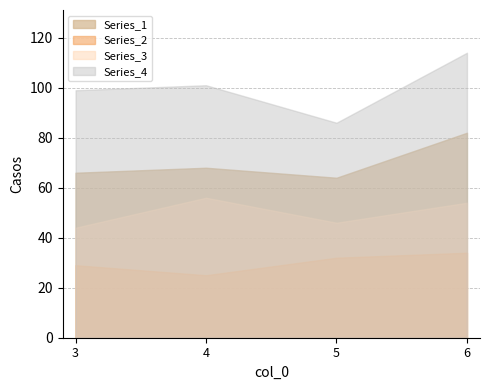

What is the average value of the Series_3 series?

50